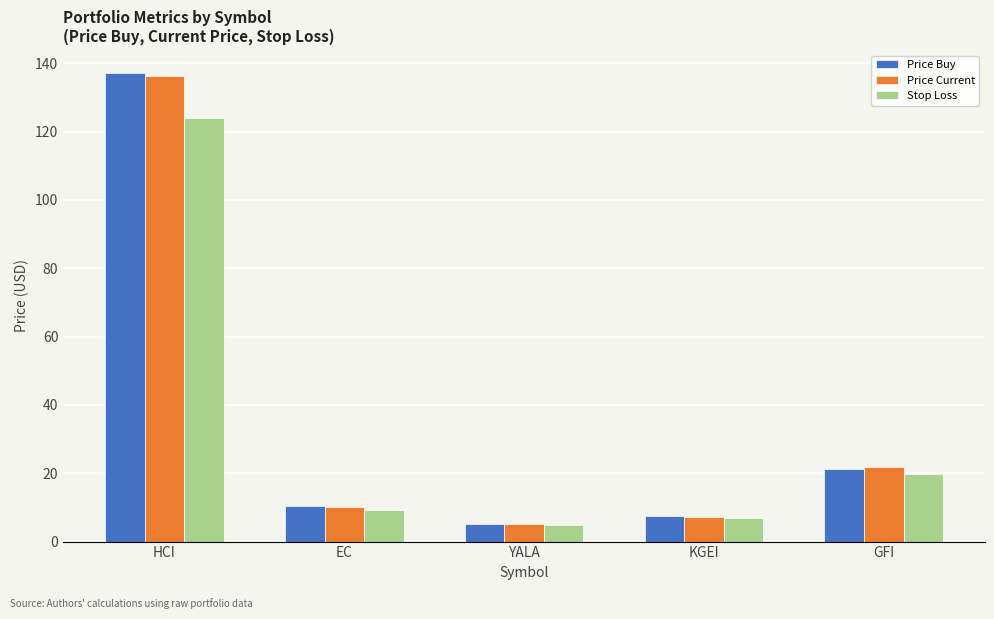

The value of Stop Loss at KGEI is 6.8. True or false?

True